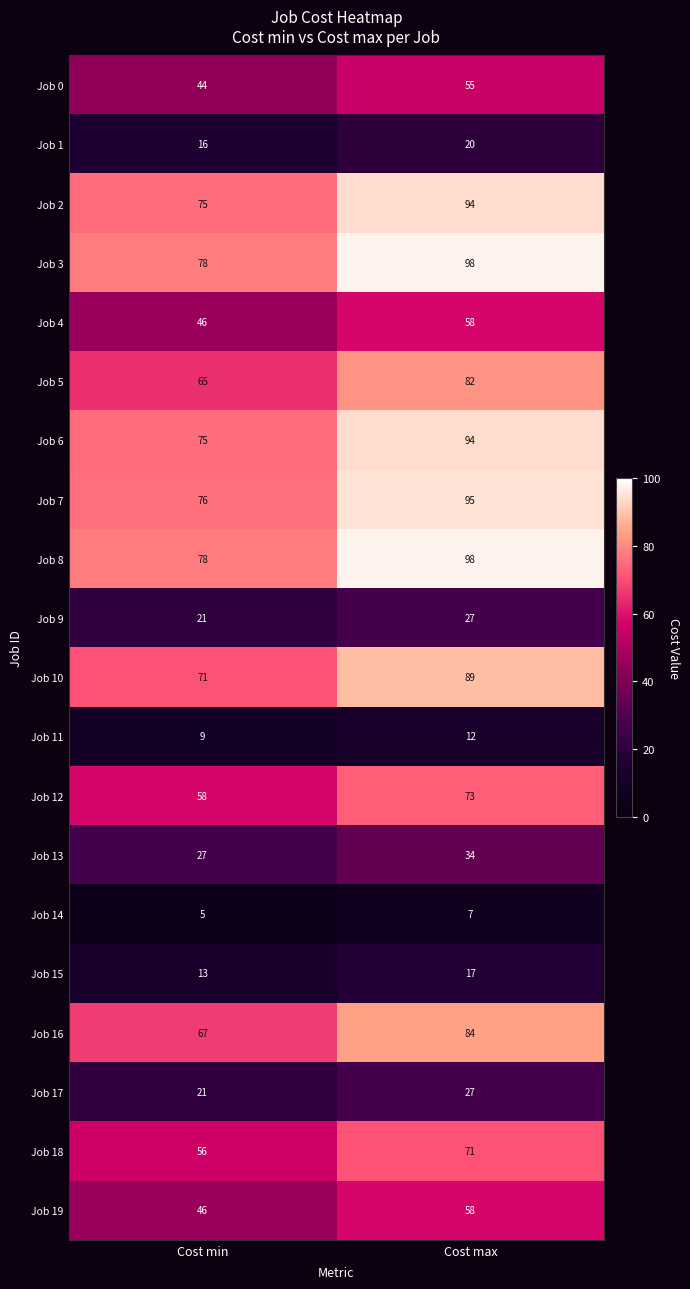

Rank the categories by Job 7 value from lowest to highest.

Cost min, Cost max